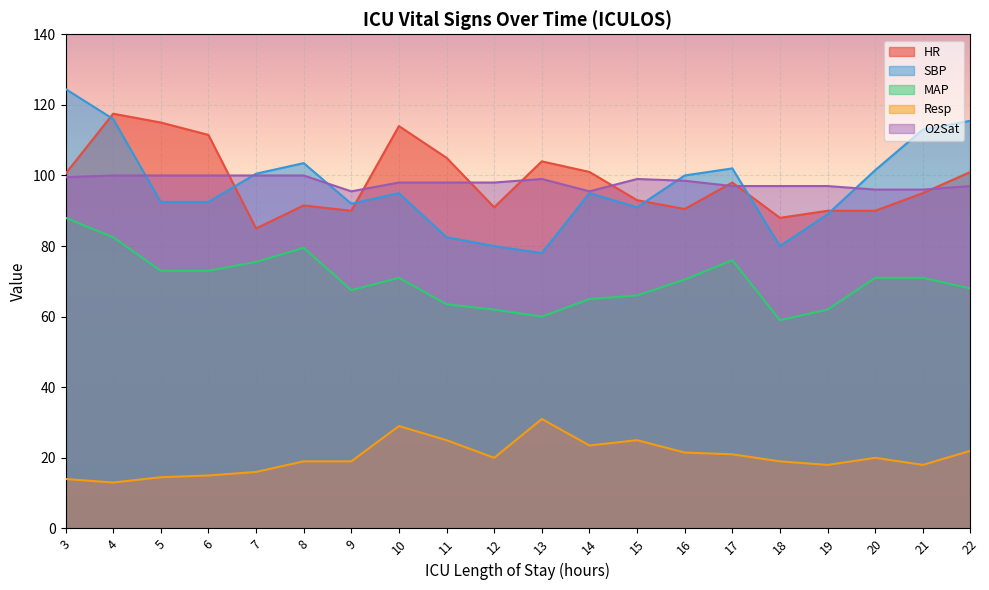

True or false: SBP and O2Sat intersect in this chart.

True